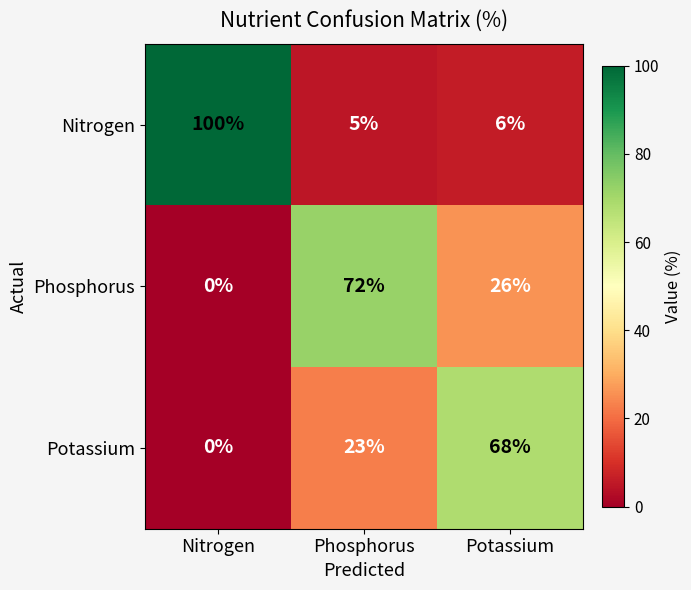

What is the maximum value shown in the chart?

100